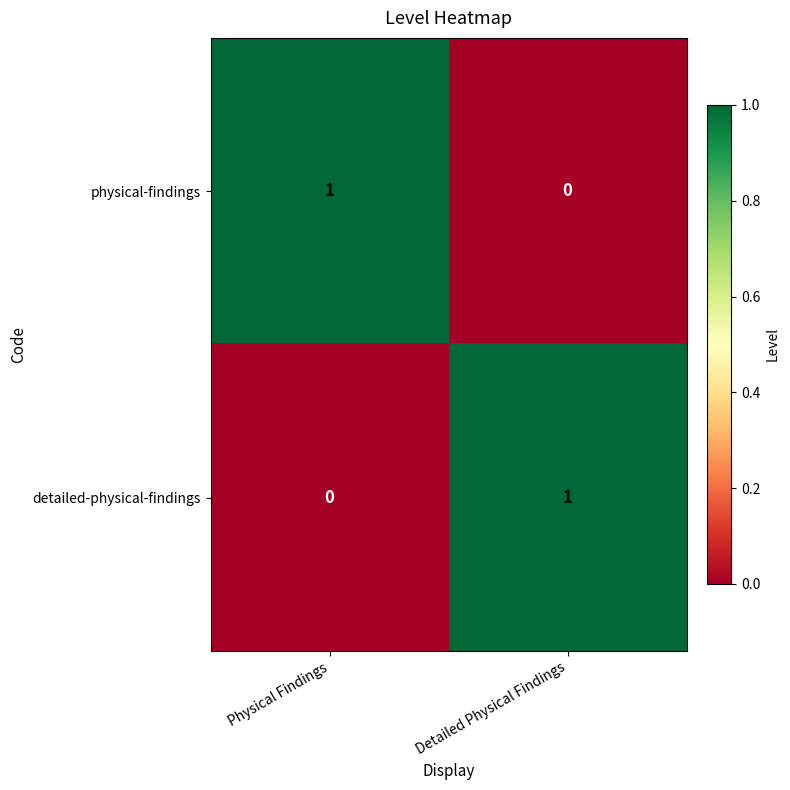

Reading left to right, extract all data points from this chart.

physical-findings: 1	0
detailed-physical-findings: 0	1